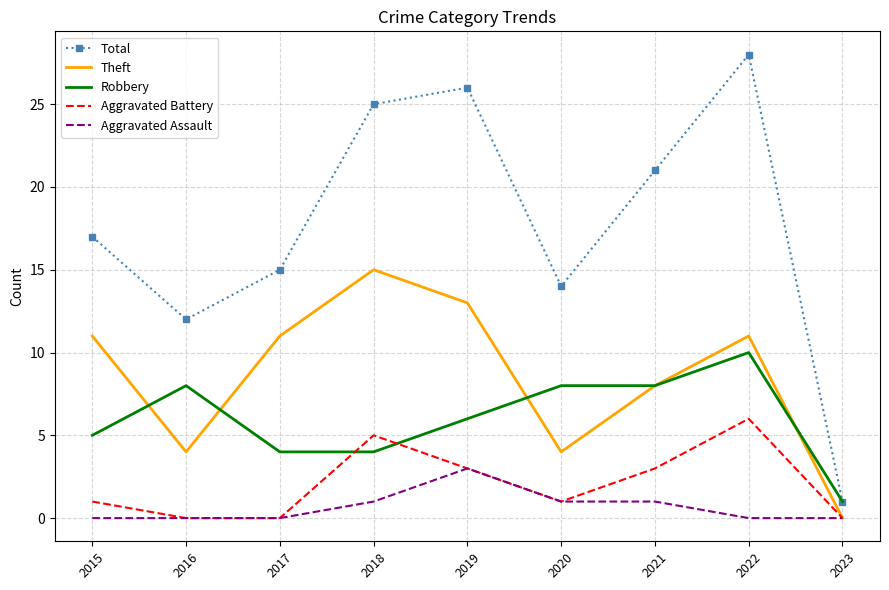

What is the spread (max minus min) of values at 2017?

15